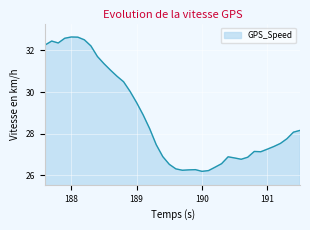

What is the maximum value shown in the chart?

32.6